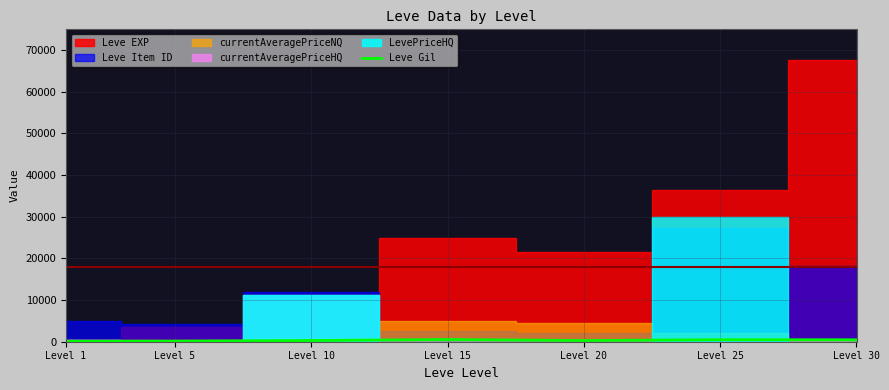

True or false: the data shows 519 at Level 20.

False